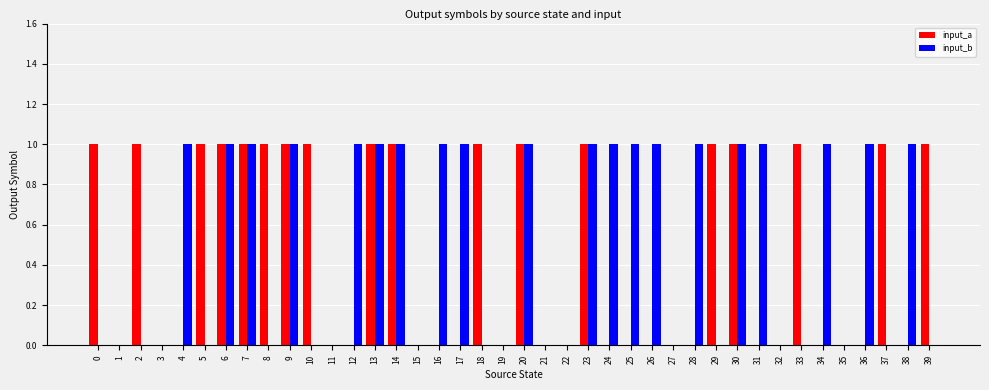

Is the value of input_a at 30 greater than the value of input_b at 32?

Yes